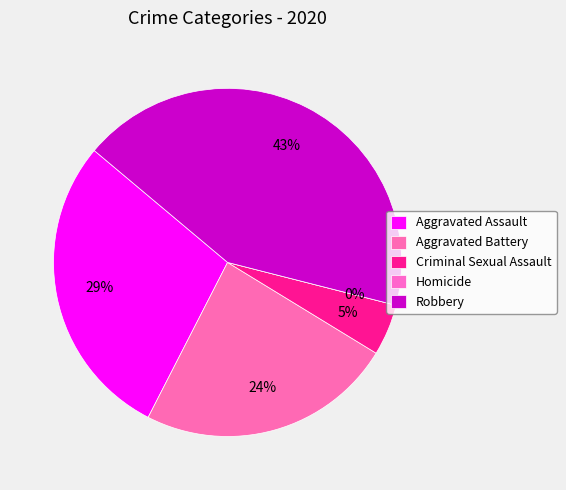

To the nearest percent, what is the average slice percentage?

20%